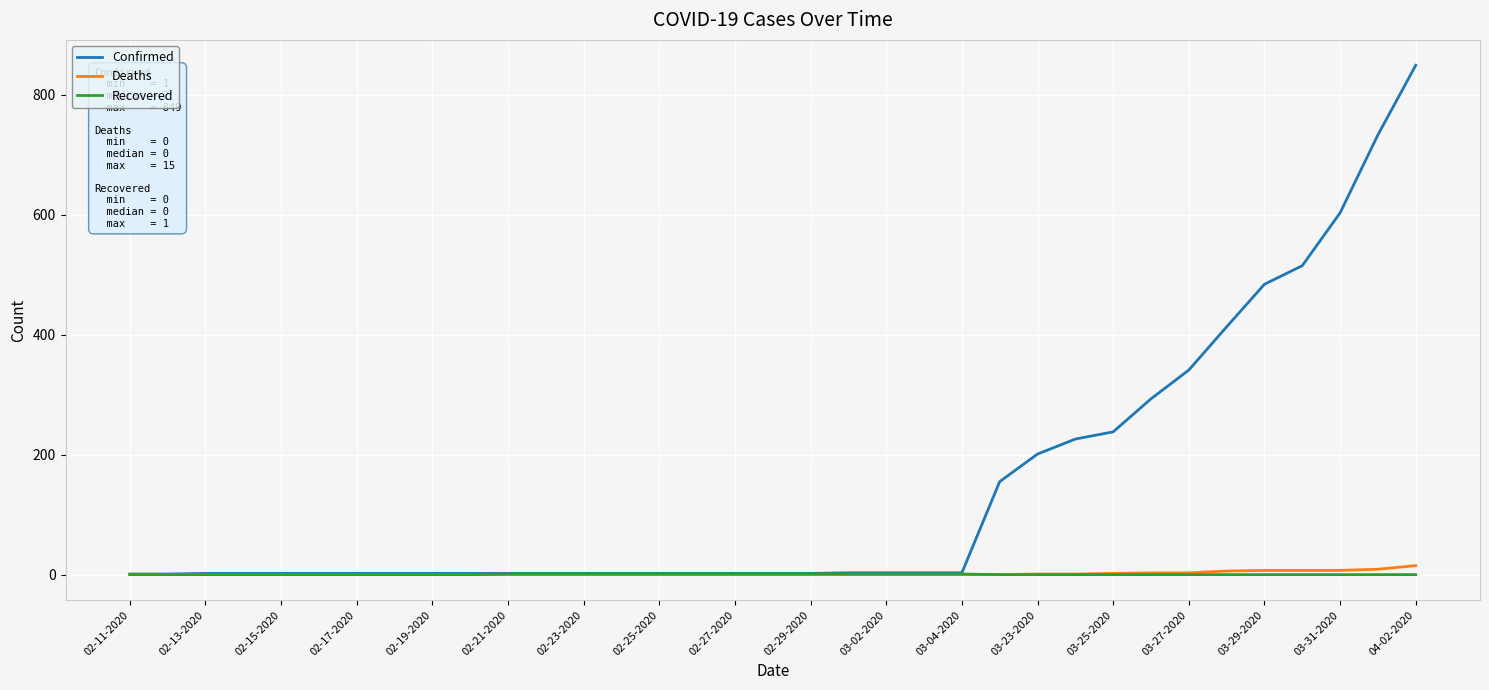

What is the maximum value shown in the chart?

849